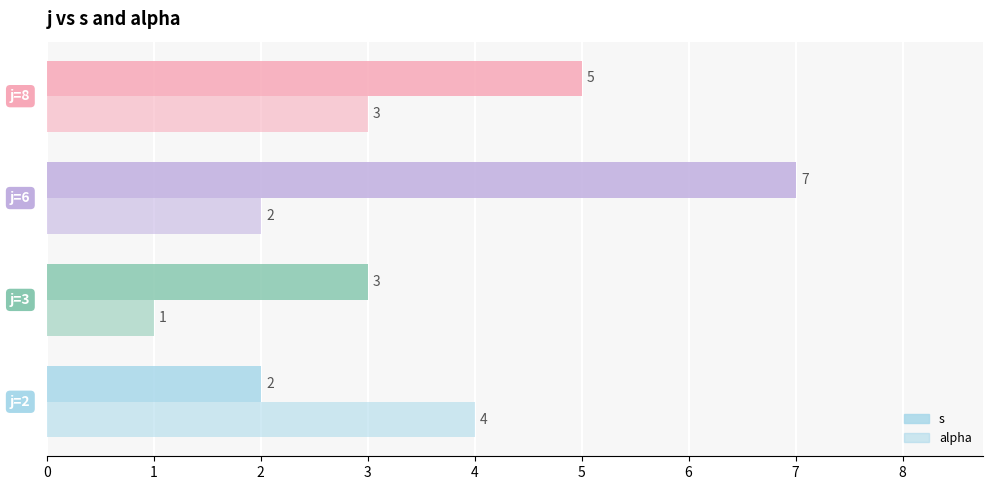

How many series are shown in this chart?

2